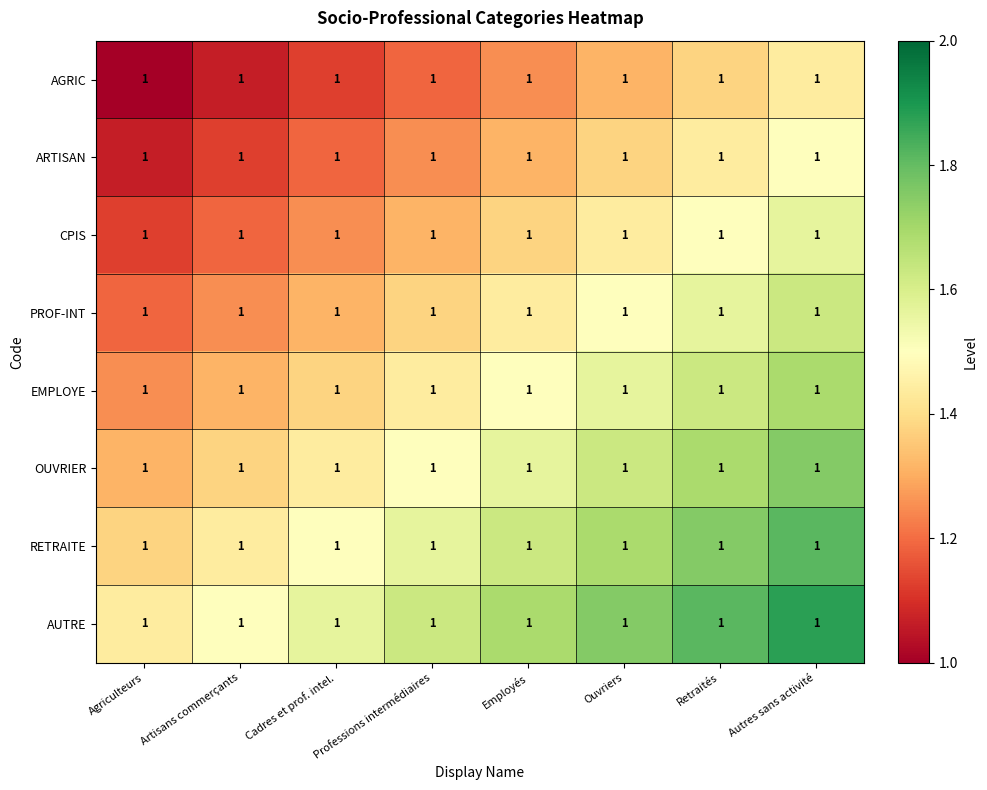

Is the value of RETRAITE at Autres sans activité greater than the value of ARTISAN at Artisans commerçants?

Yes